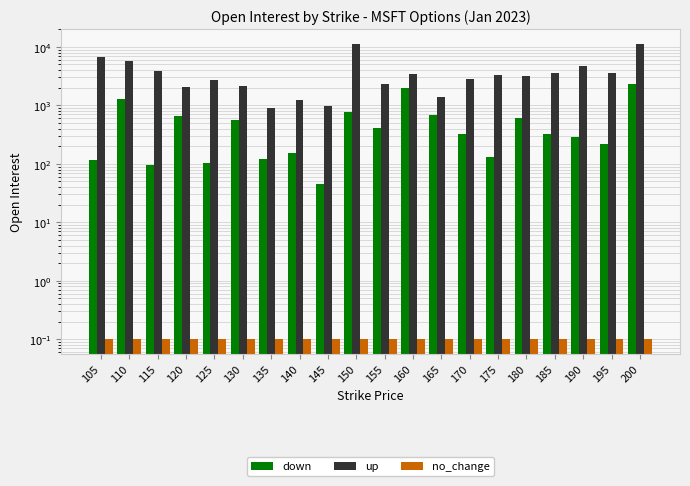

List the labels in order of up value, largest first.

200, 150, 105, 110, 190, 115, 195, 185, 160, 175, 180, 170, 125, 155, 130, 120, 165, 140, 145, 135